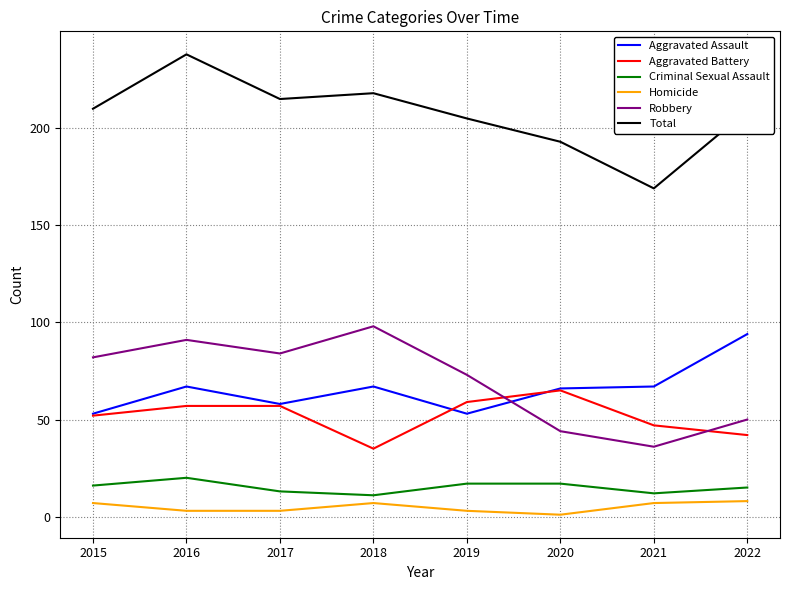

Is the value of Criminal Sexual Assault at 2018 greater than the value of Aggravated Battery at 2018?

No